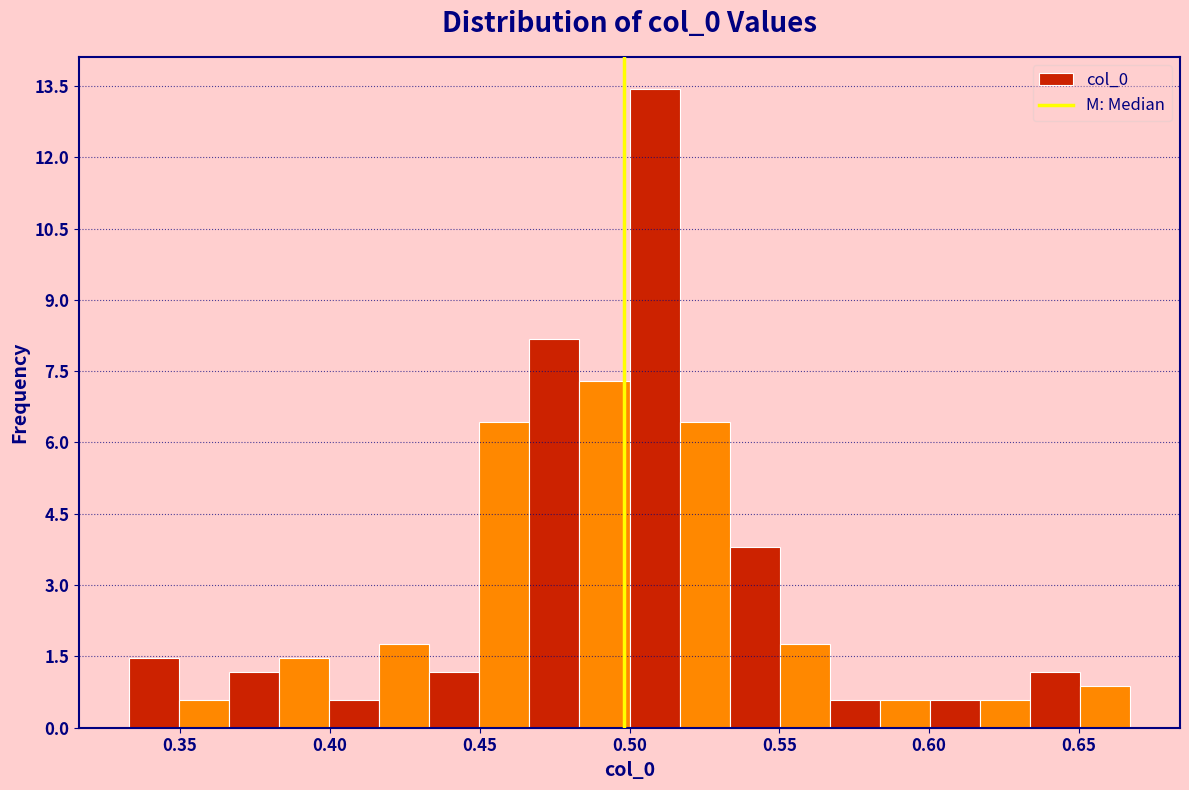

Around what value on the x-axis is the tallest bar? Give the approximate position of its centre, as read against the axis.

0.510